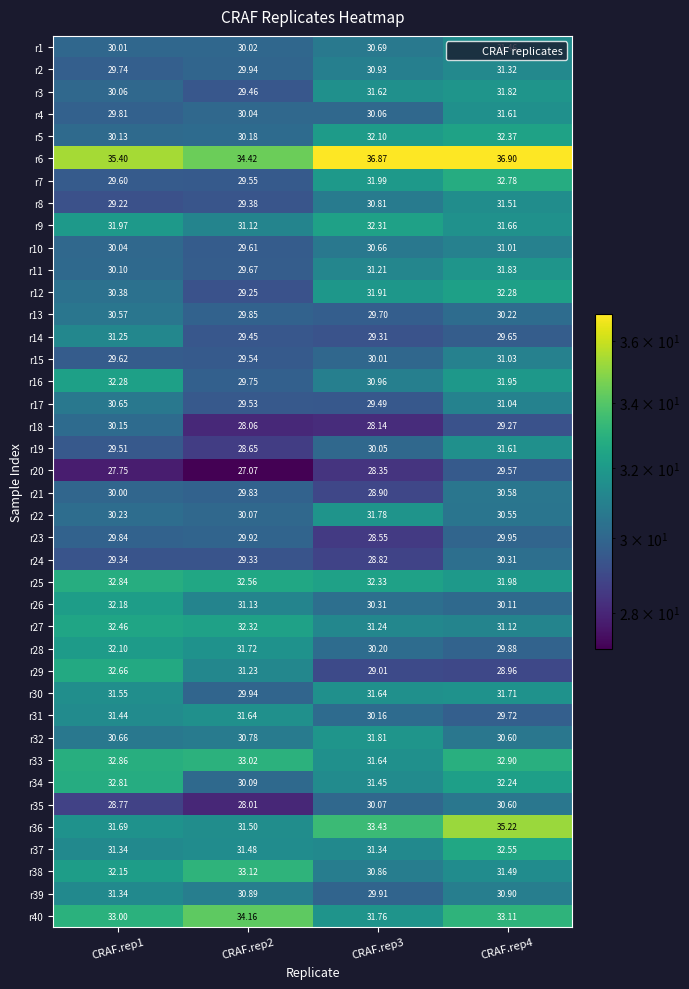

Which series has the largest range (max minus min)?

r36